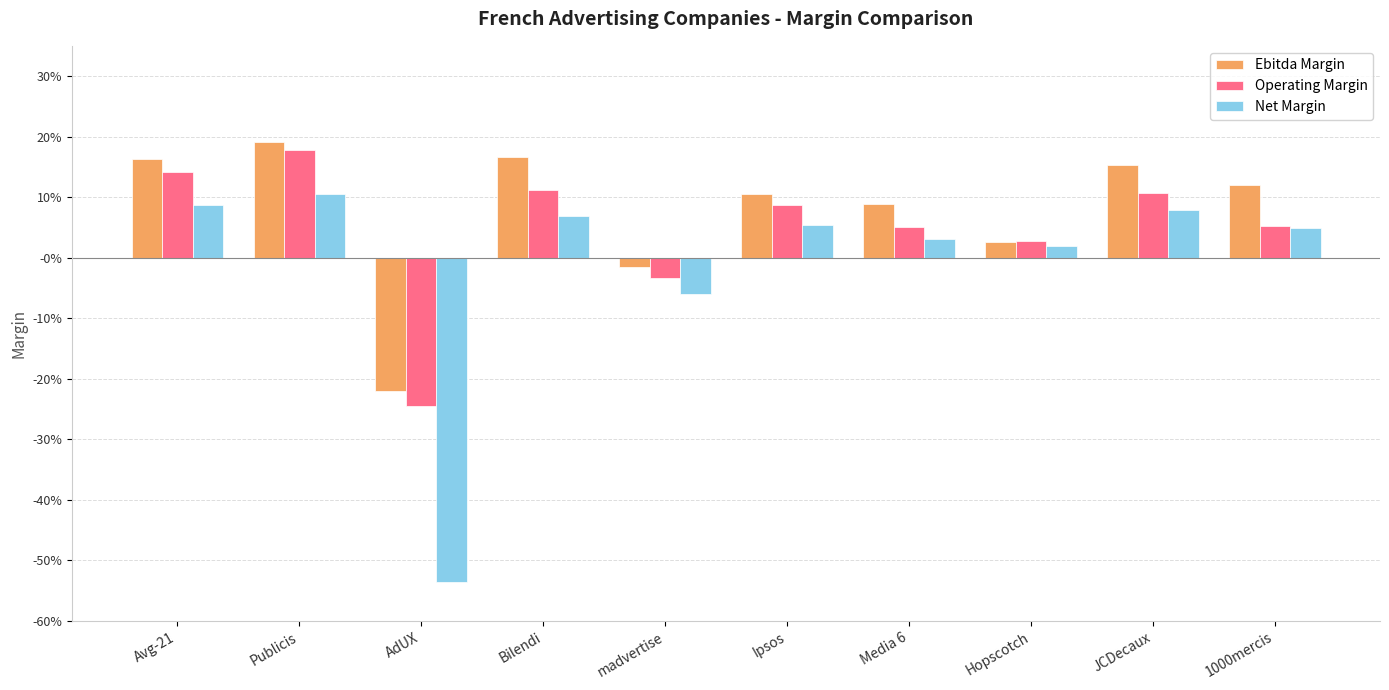

At which label is Ebitda Margin closest to 0?

madvertise